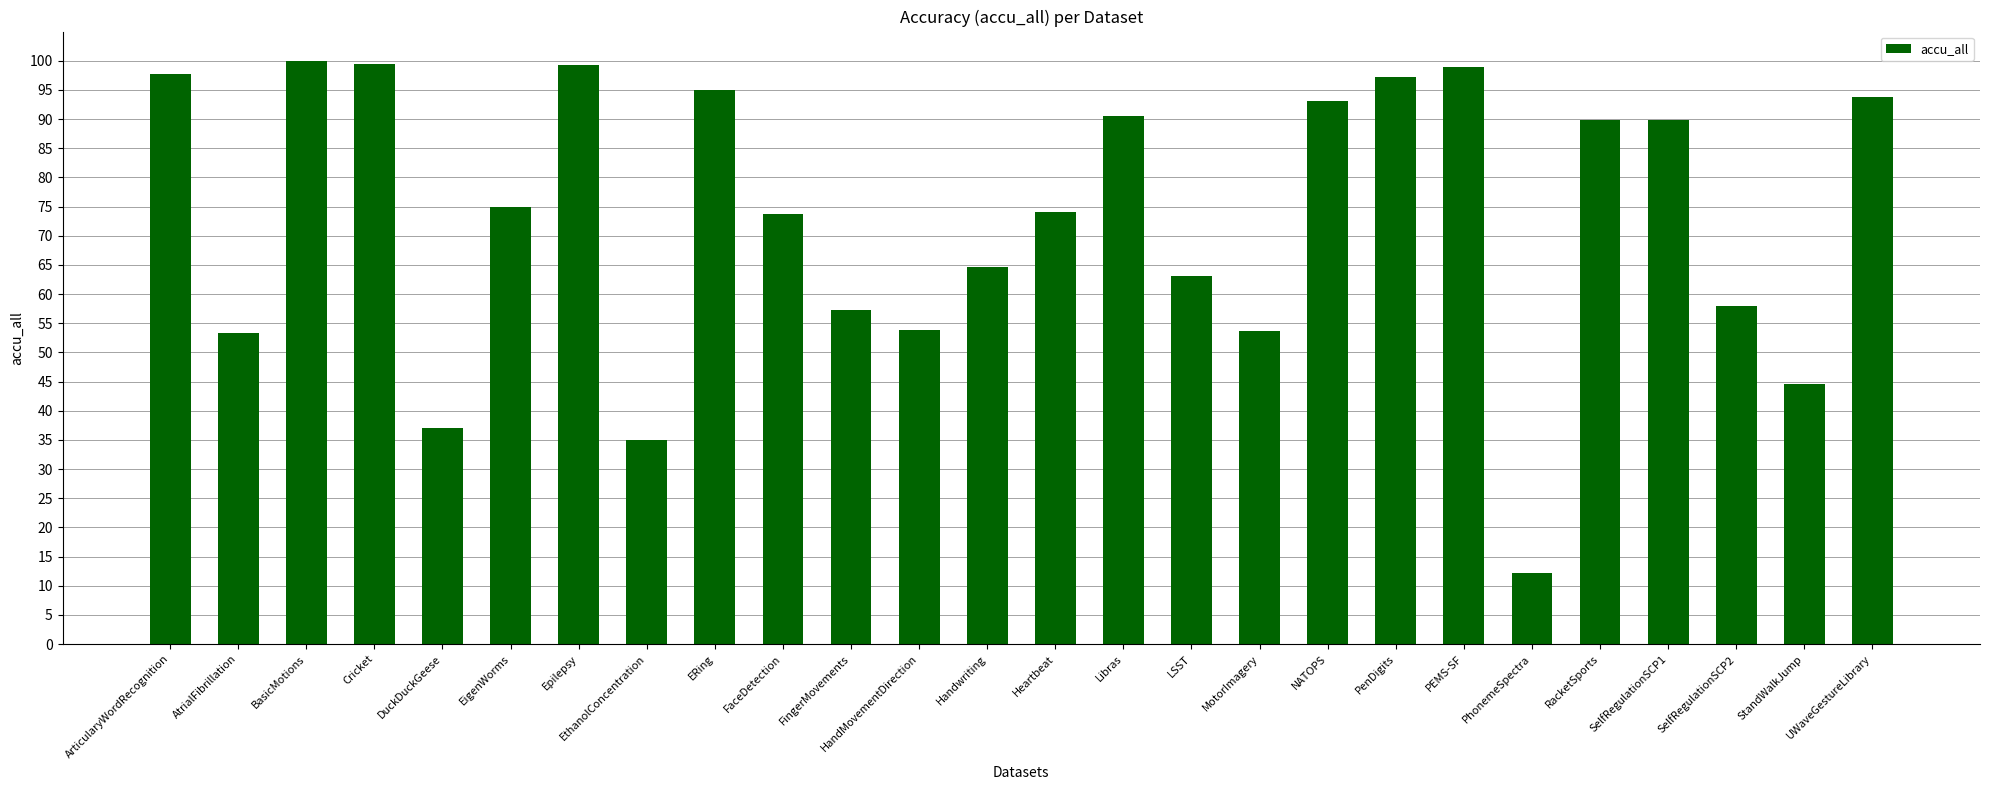

Does the chart contain stacked bars?

No